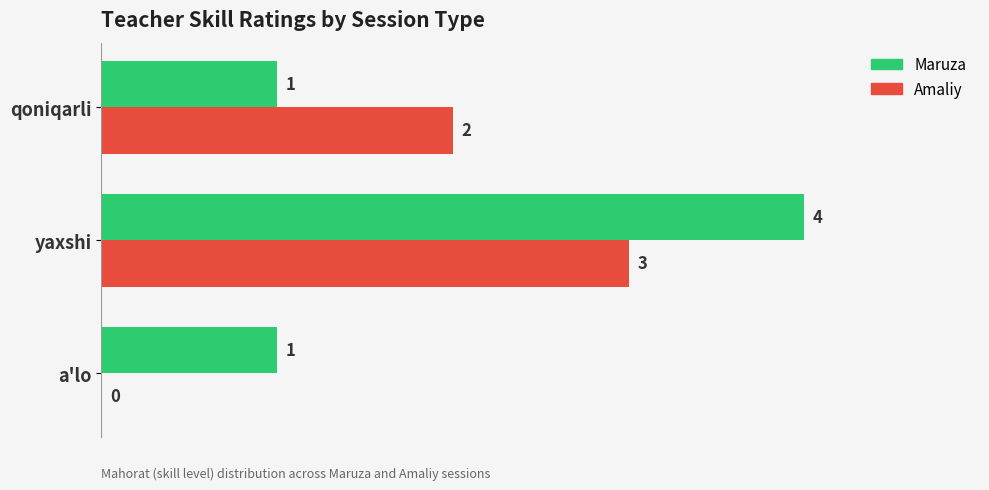

Between yaxshi and qoniqarli, which series saw the biggest shift?

Maruza